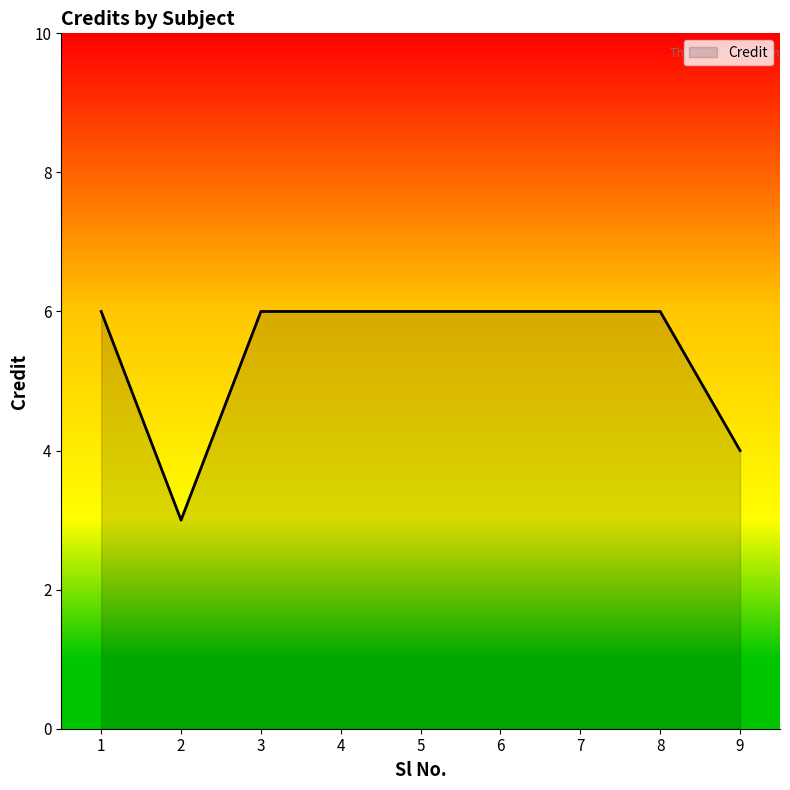

Count the values in the range 6 to 7.

7